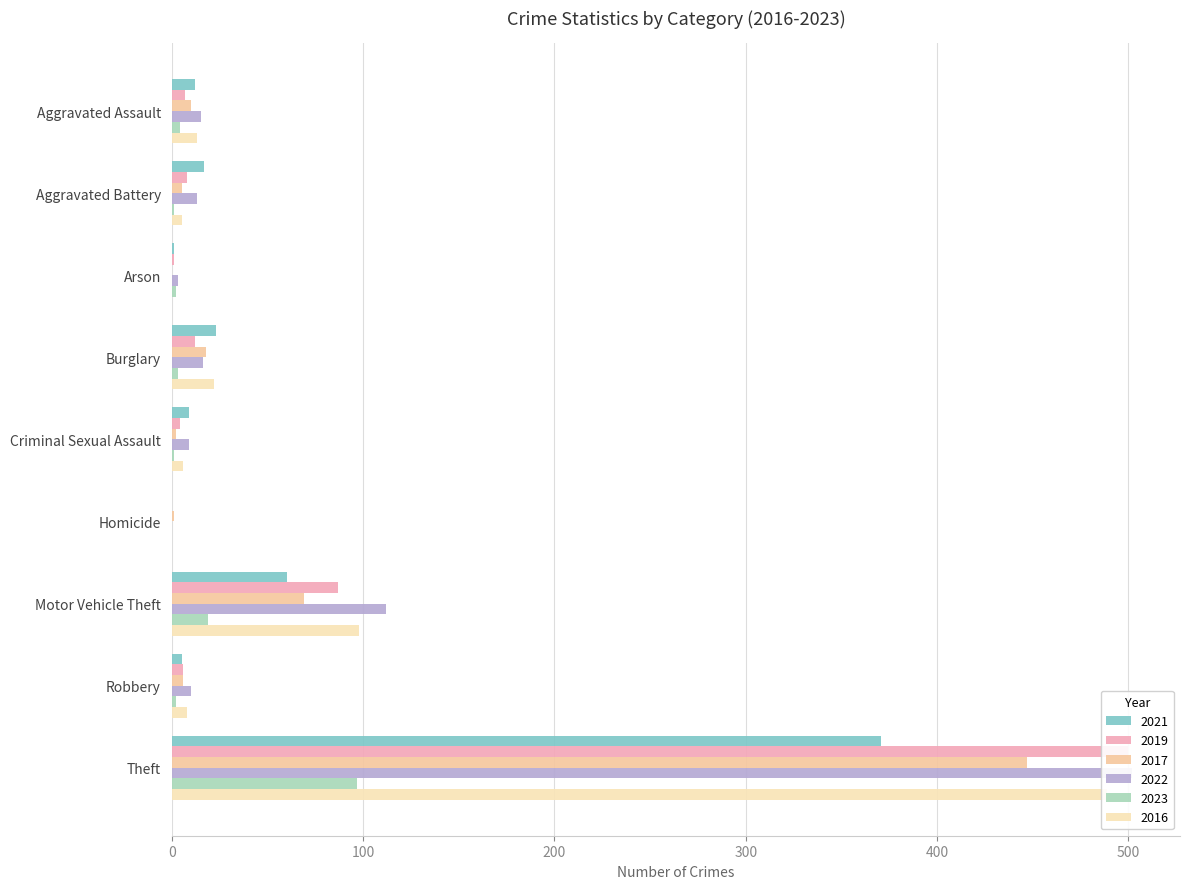

What is the difference between the maximum and second lowest values in the 2017 series?

446